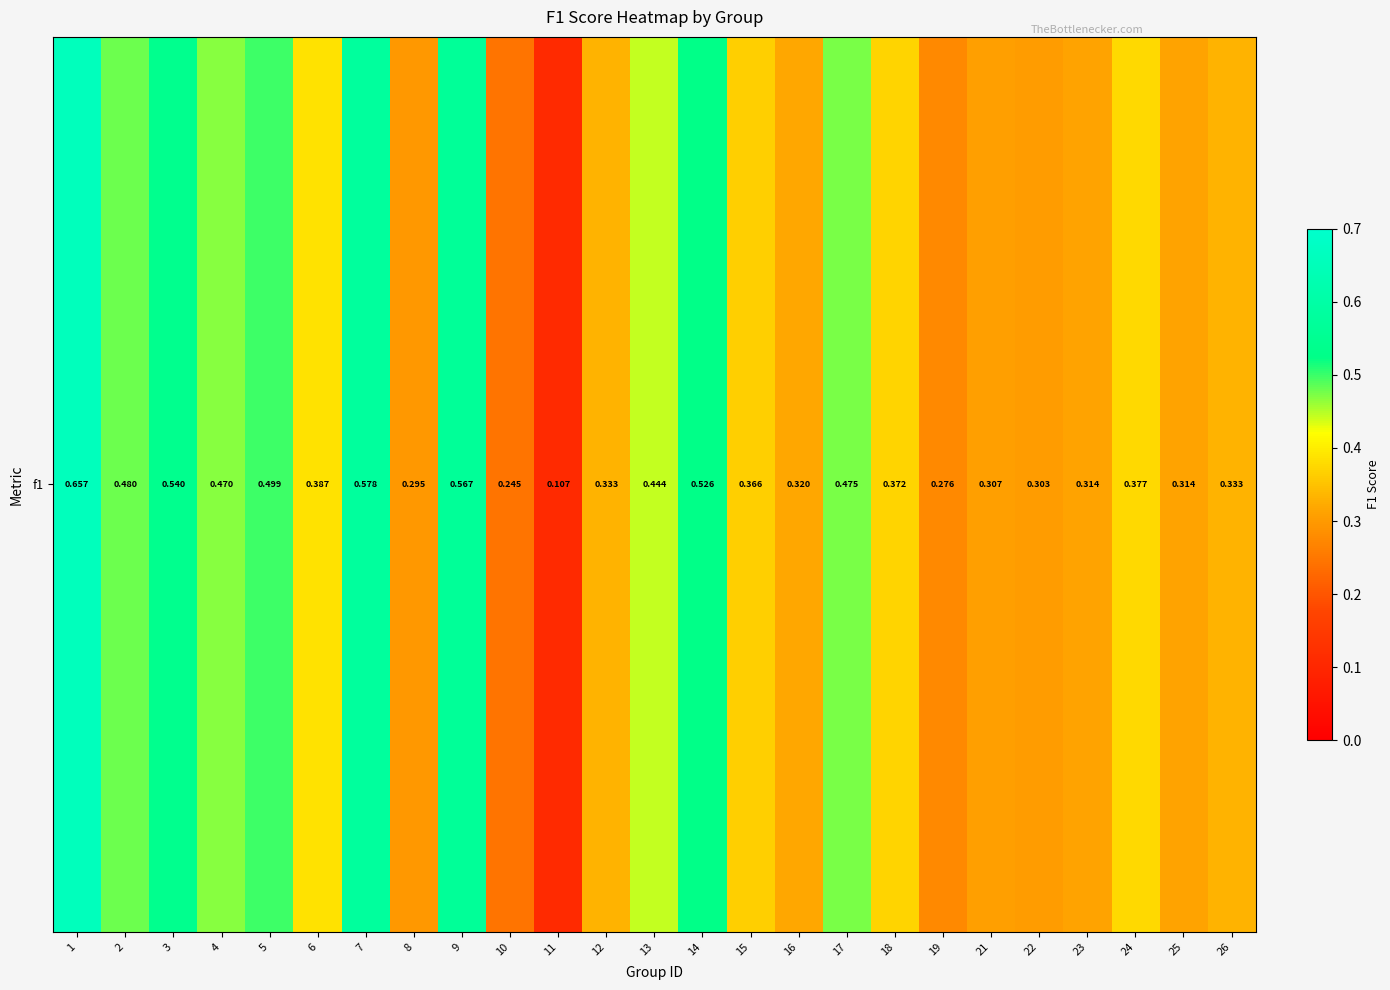

The chart shows a value of 0.3 at 23. True or false?

True